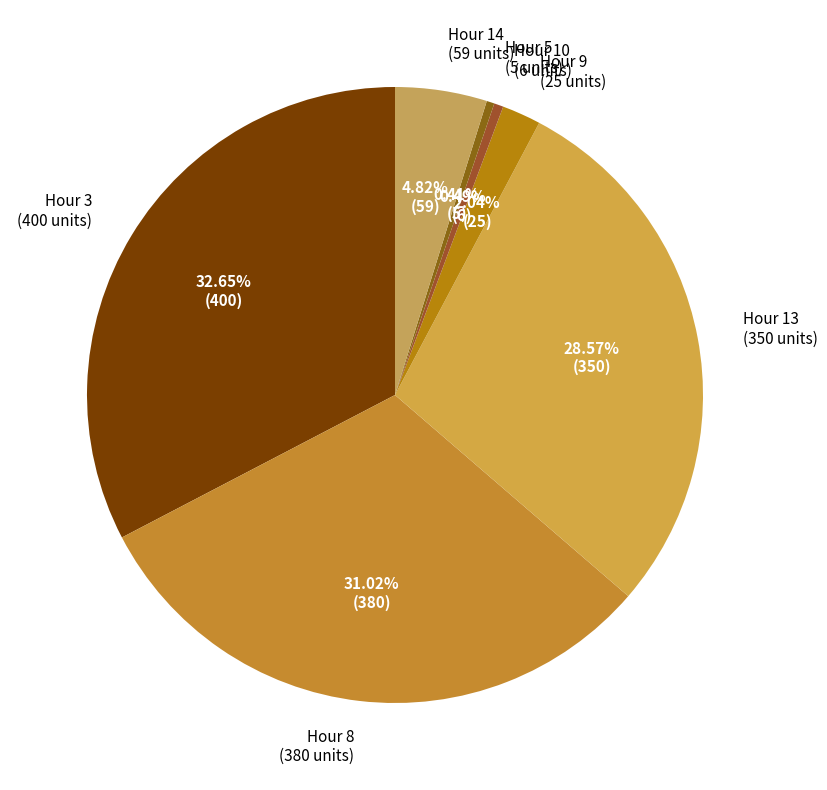

Count the number of slices in the pie.

7